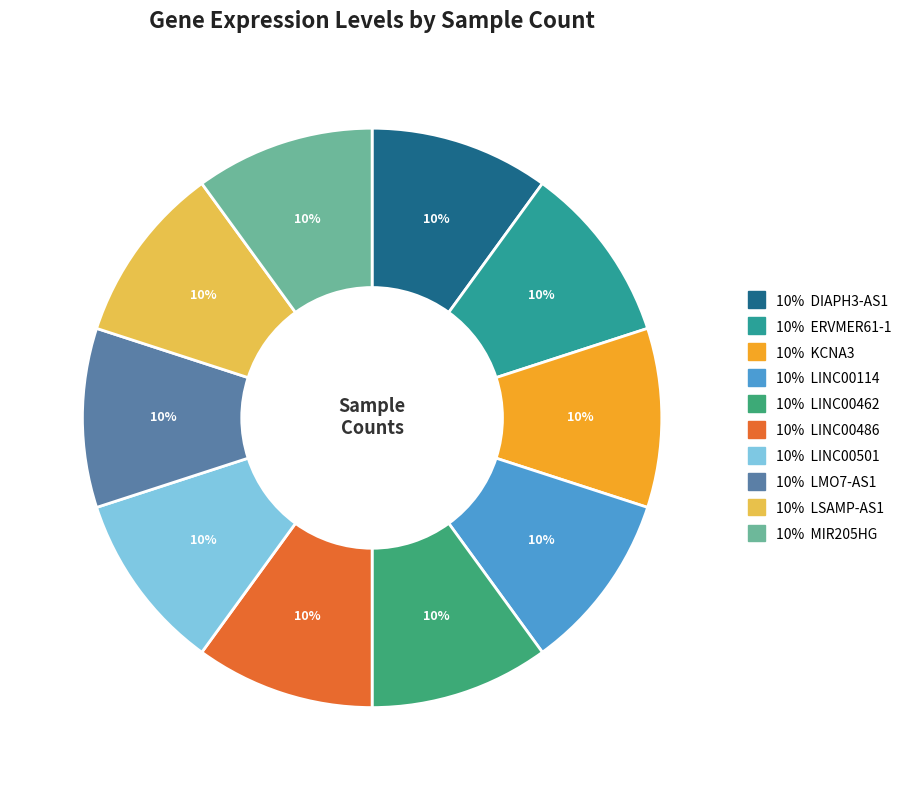

How many slices are in this pie chart?

10